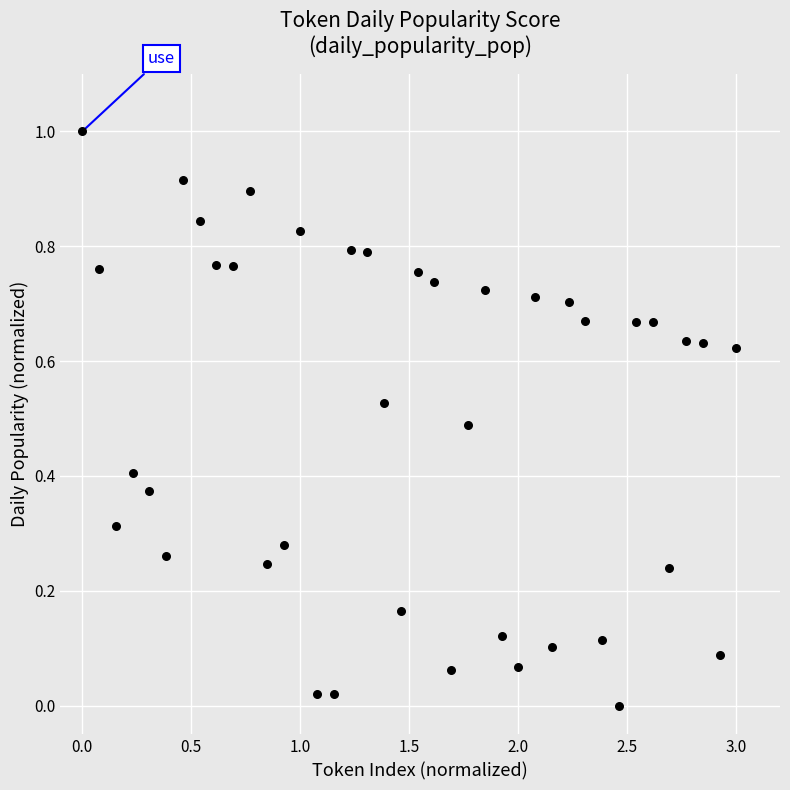

What is the range of Y values (max minus min)?

1.0